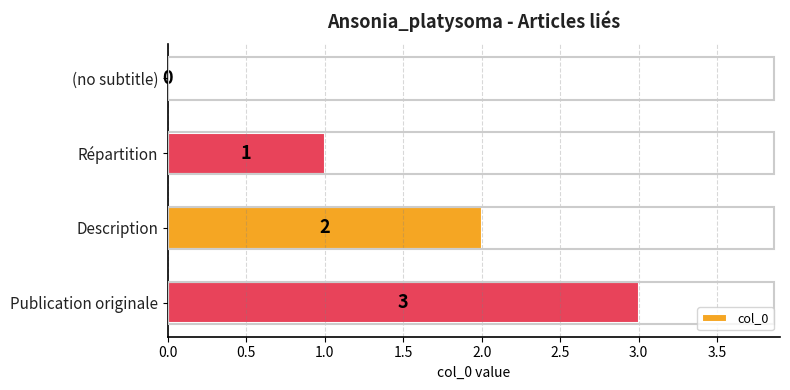

Count the number of data series in this chart.

1